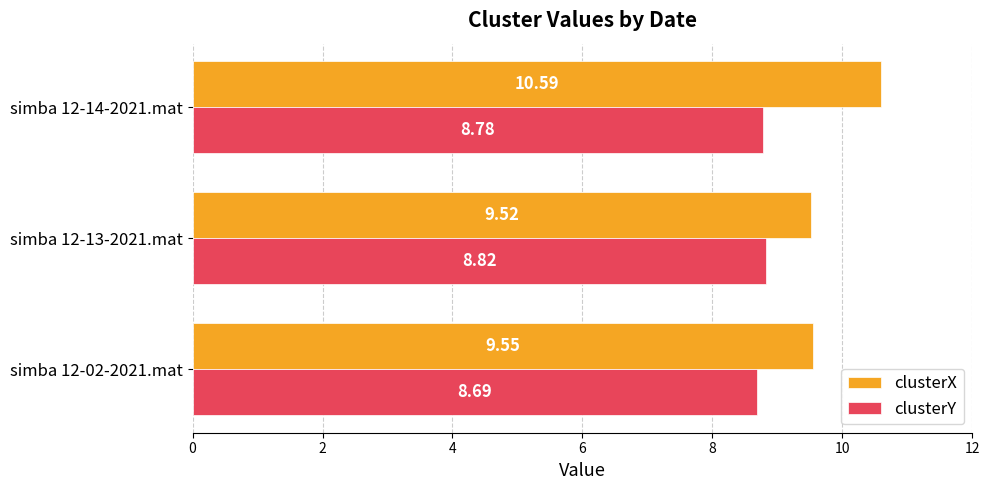

Rank the series by their maximum value, from highest to lowest.

clusterX, clusterY